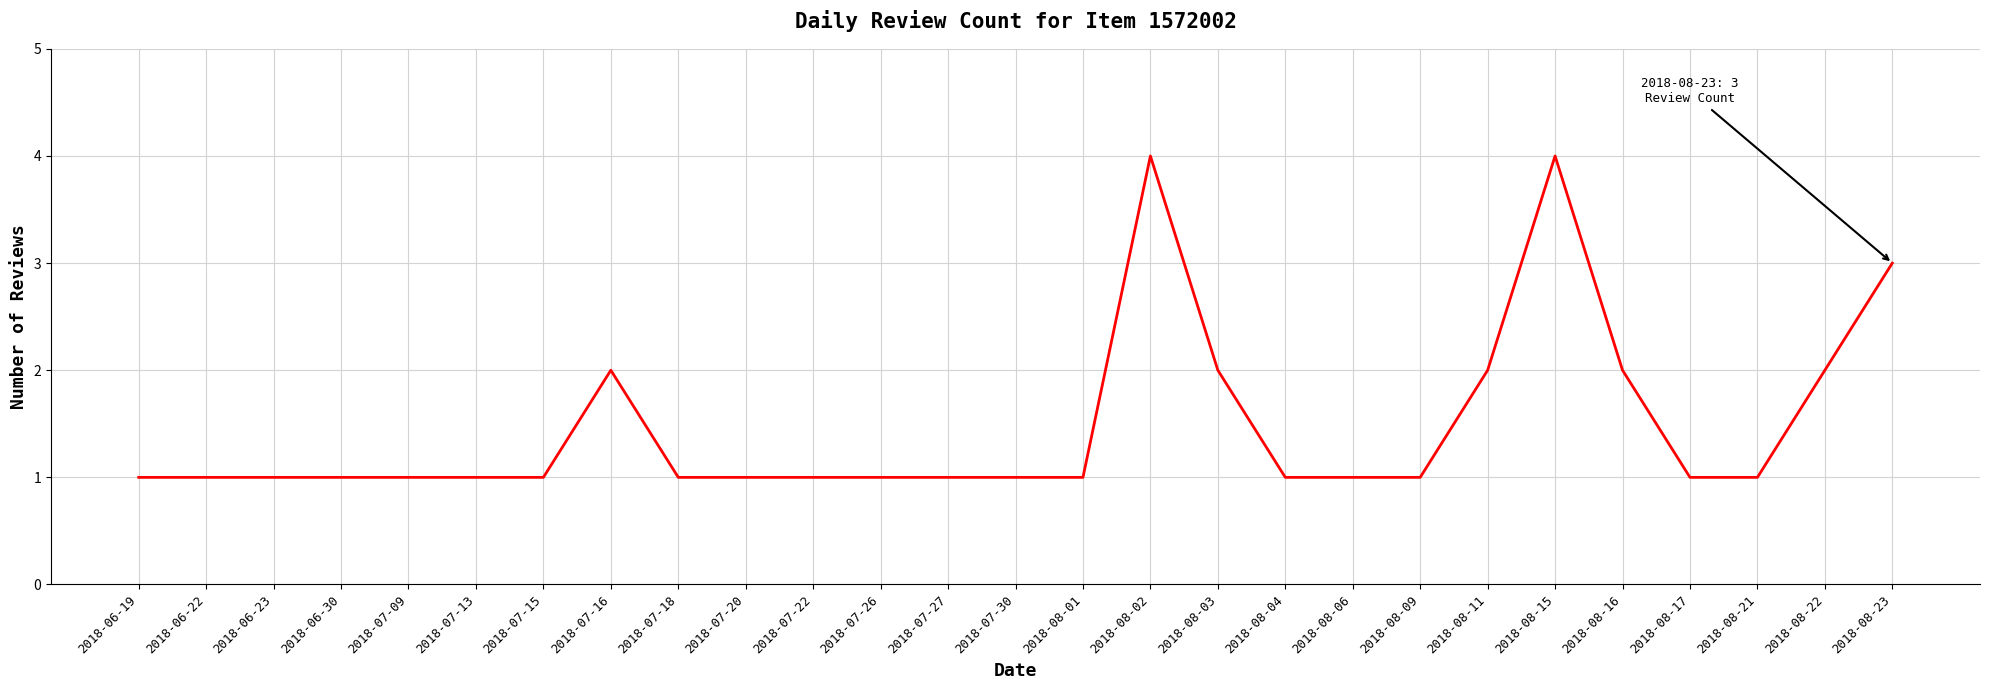

How many distinct data groups are displayed?

1